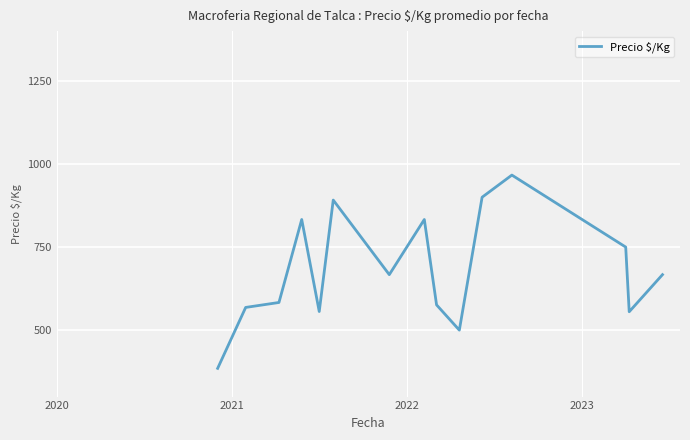

What is the maximum value shown in the chart?

966.7